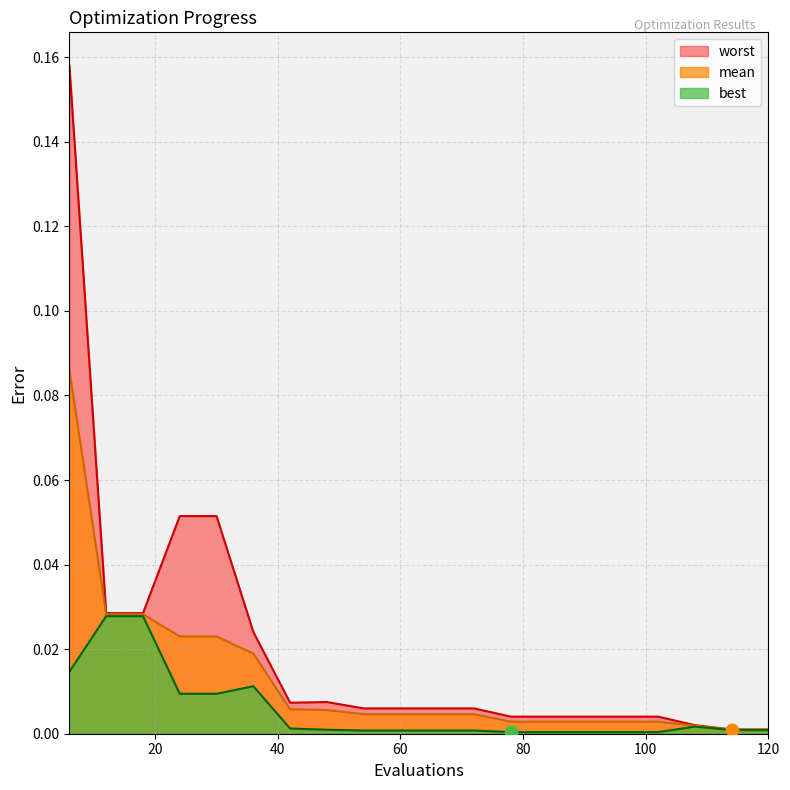

What is the total value across all series at 24?

0.1